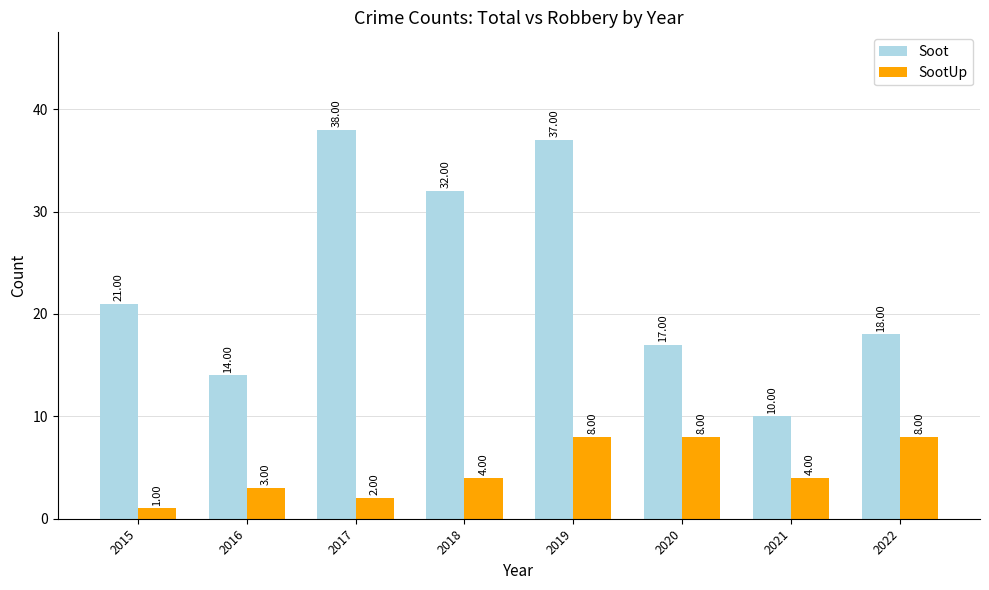

What is the value of the Soot bar at the 5th from the left?

37